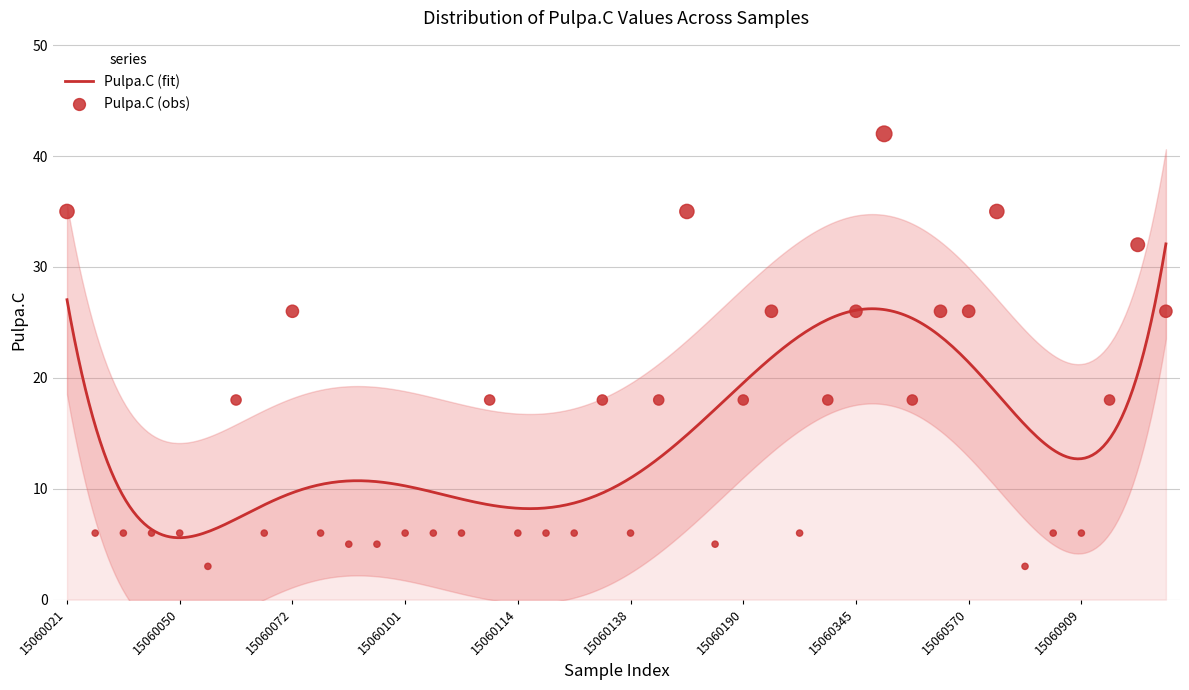

Approximately how many times larger is the value at 15060102 compared to 15060160?

0.3